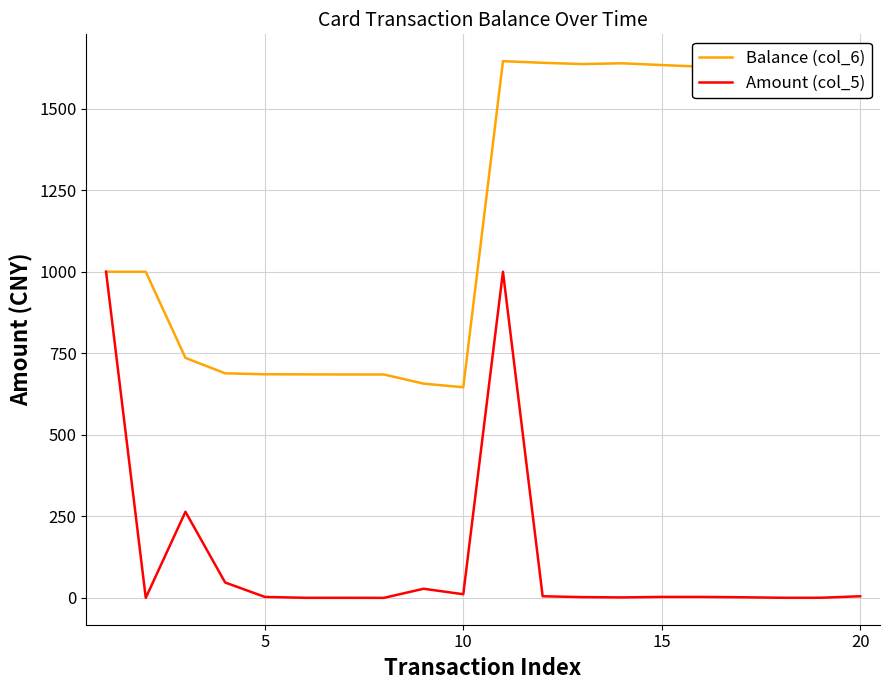

Rank the series by their maximum value, from highest to lowest.

Balance (col_6), Amount (col_5)